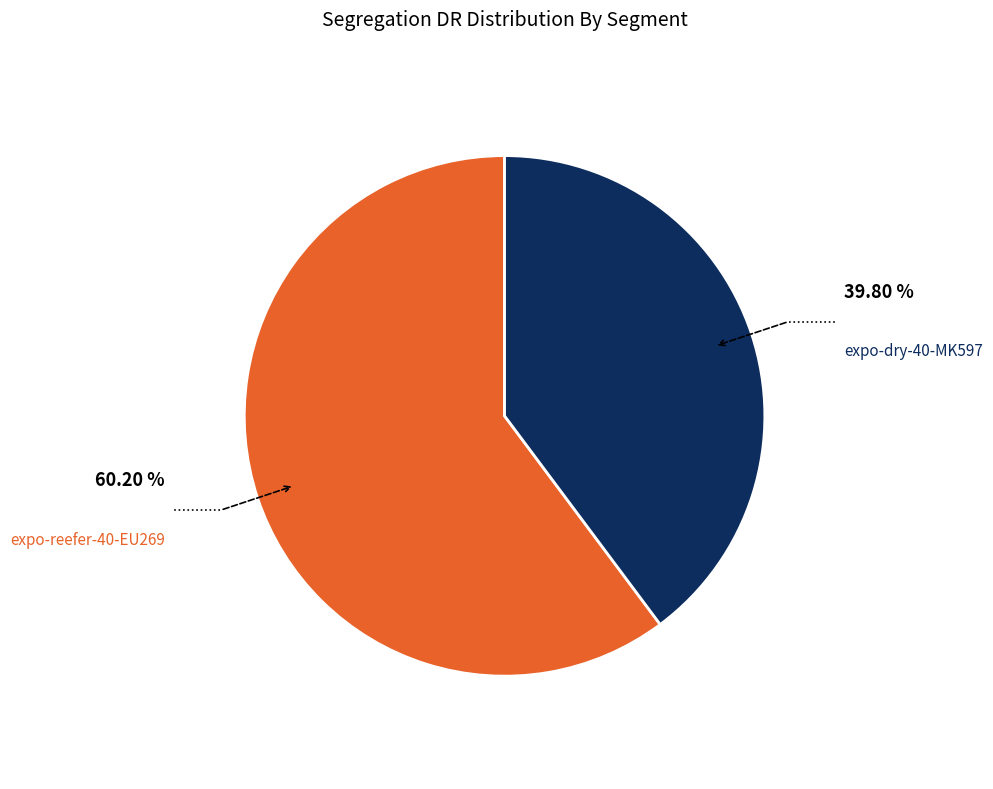

Do expo-dry-40-MK597 and expo-reefer-40-EU269 together represent more than half of the pie?

Yes